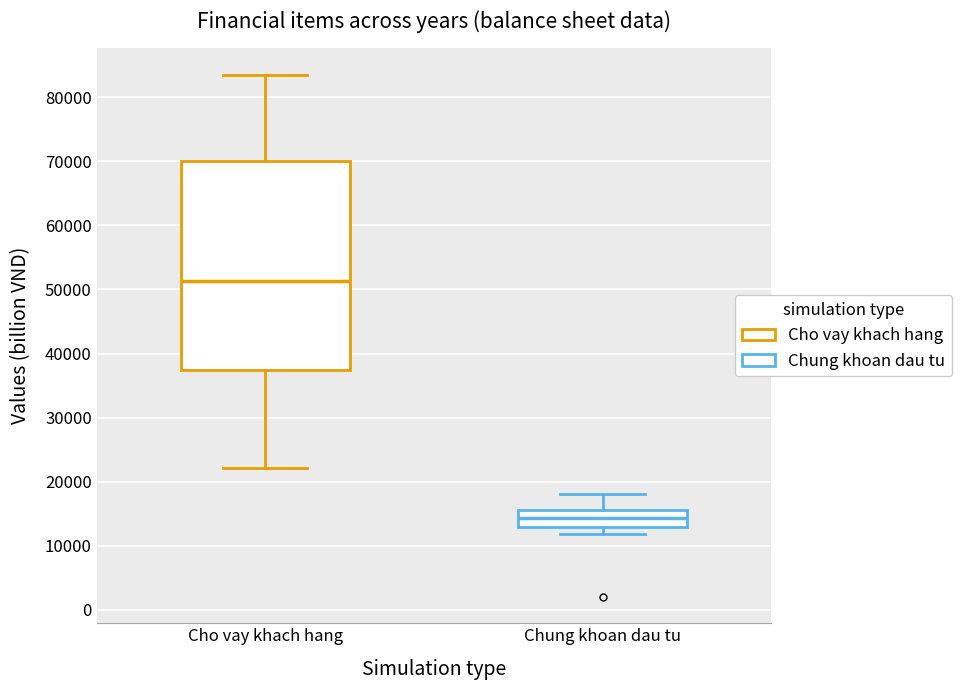

Which box has the lowest median line?

Chung khoan dau tu